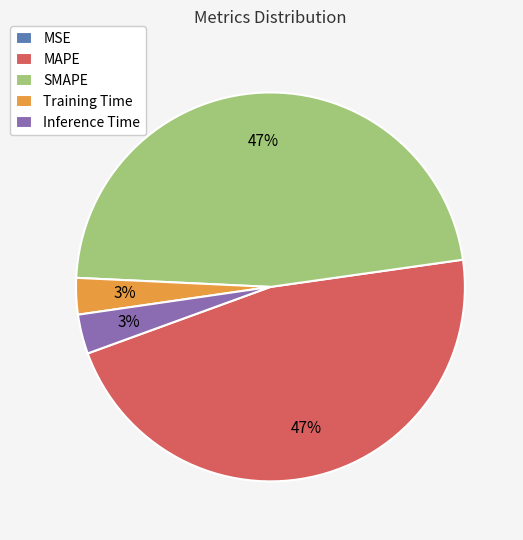

Approximately how many times larger is the value at SMAPE compared to MAPE?

1.0